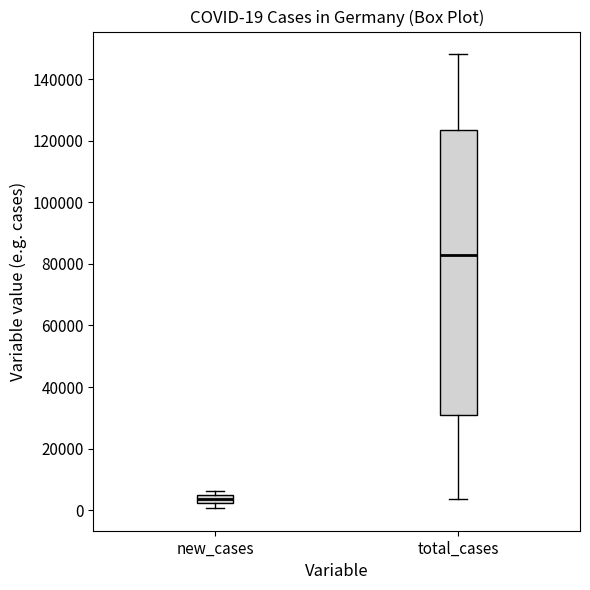

Which box's median line is the highest?

total_cases